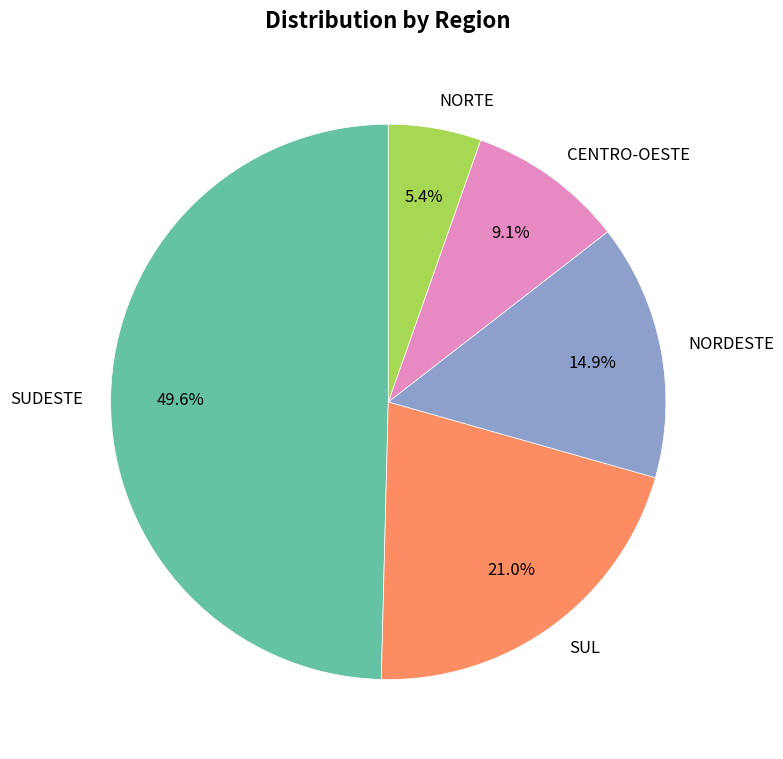

Is there a majority slice in this chart?

No